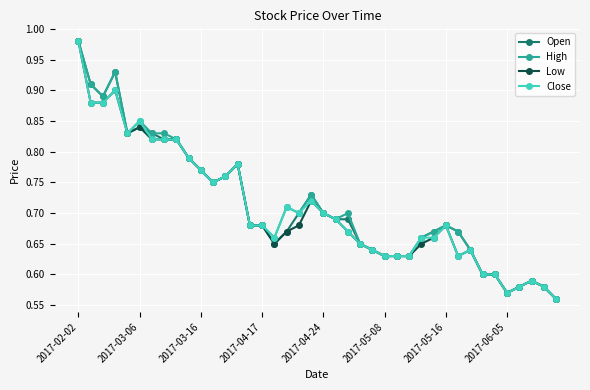

True or false: Low has more than 0 points higher than both neighbors.

True